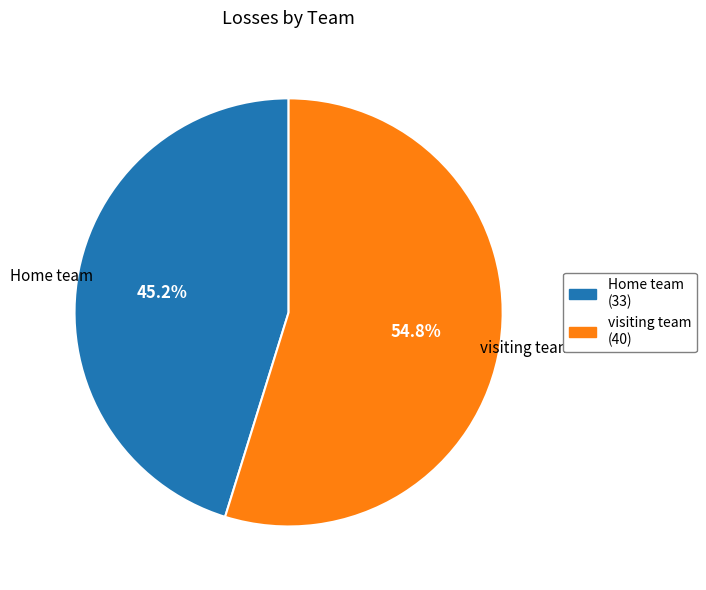

What percentage do visiting team and Home team together represent?

100.0%